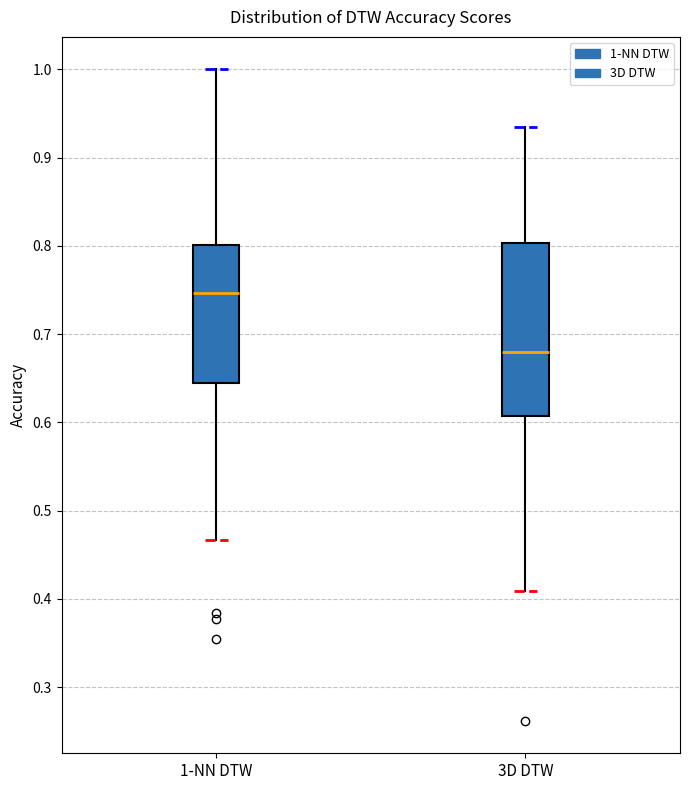

Comparing the boxes themselves (not the whiskers), which one is the tallest?

3D DTW